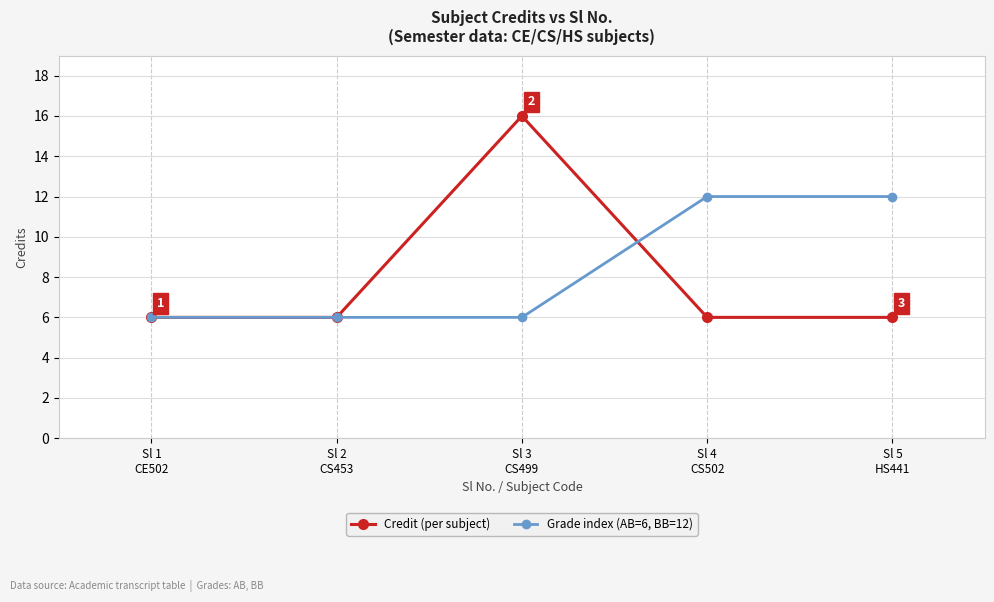

Does the chart display data point markers on the line(s)?

Yes